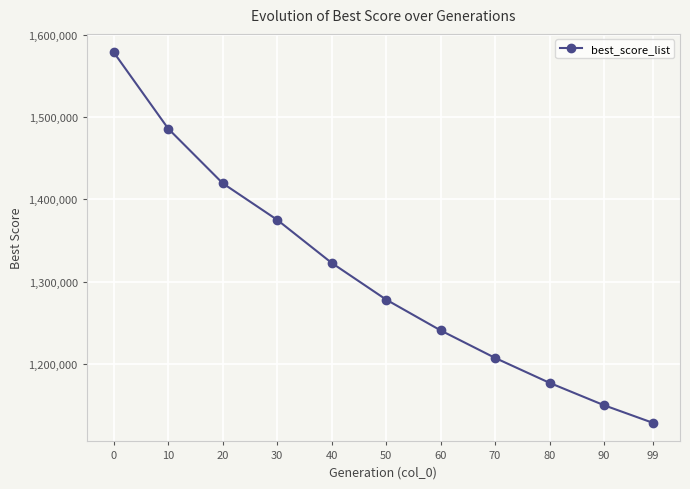

Reading left to right, list all the values displayed in this chart.

0=1578480	10=1485790	20=1419480	30=1375059	40=1322748	50=1278183	60=1240752	70=1207348	80=1177042	90=1149856	99=1128394